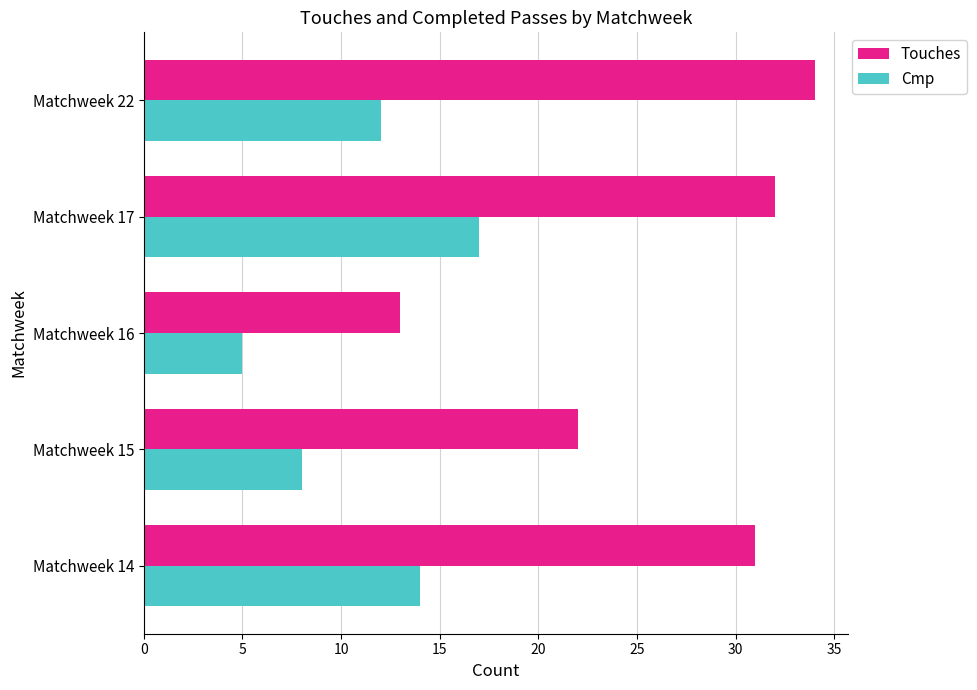

At Matchweek 16, list the series in order from largest to smallest.

Touches, Cmp